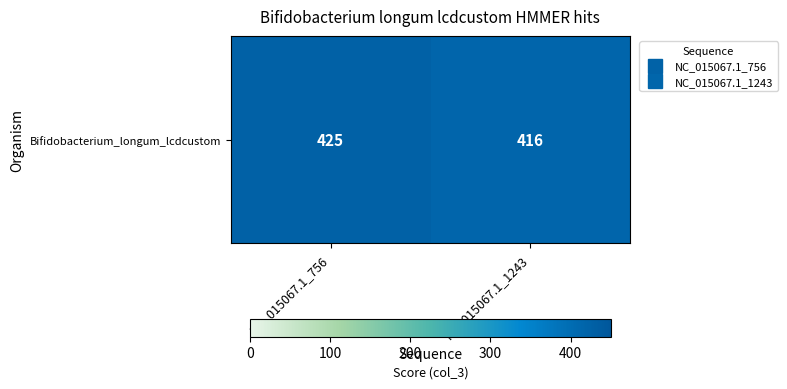

True or false: the data shows 425 at NC_015067.1_756.

True